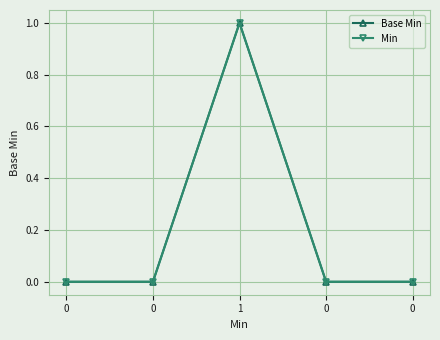

Is this an area chart (filled region under the line)?

No